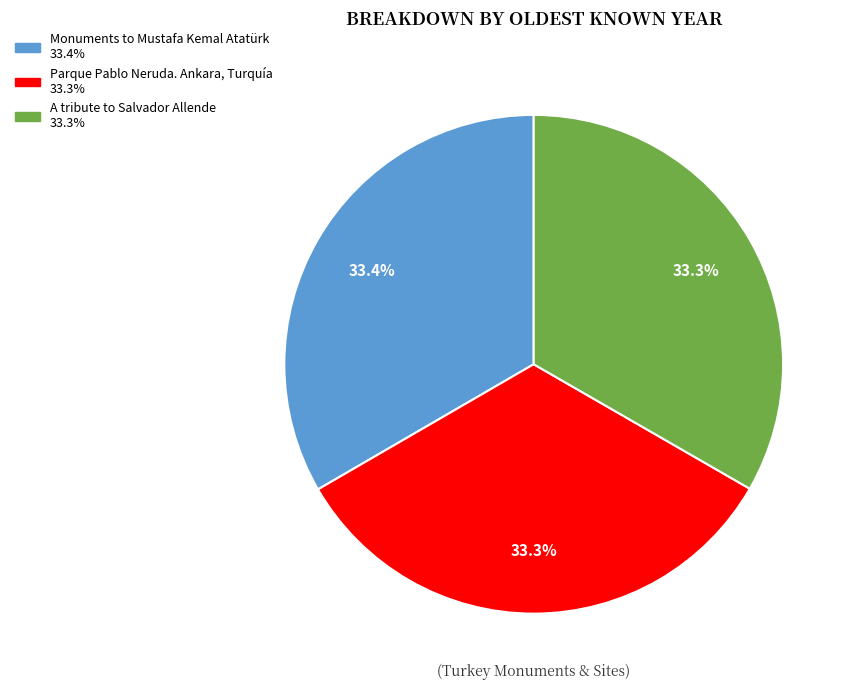

Does A tribute to Salvador Allende represent more than half of the total?

No